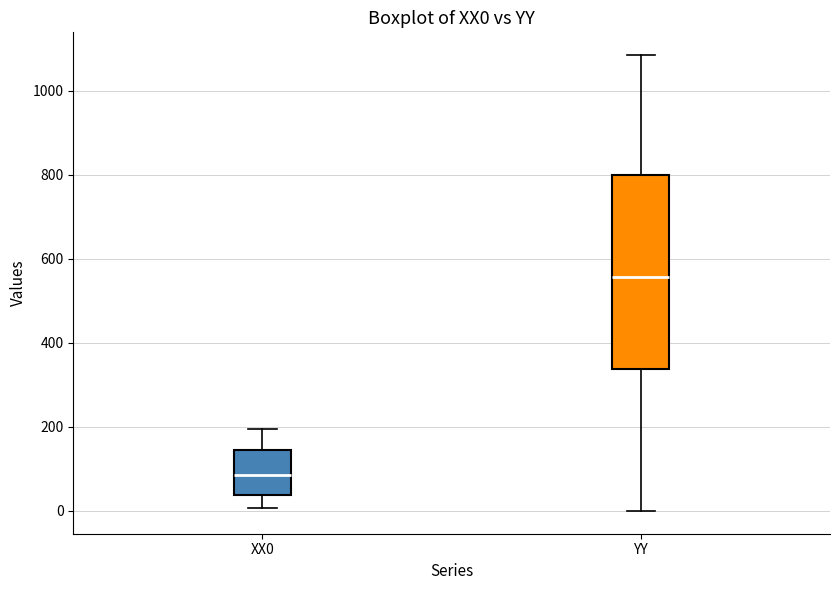

Which box has the lowest median line?

XX0